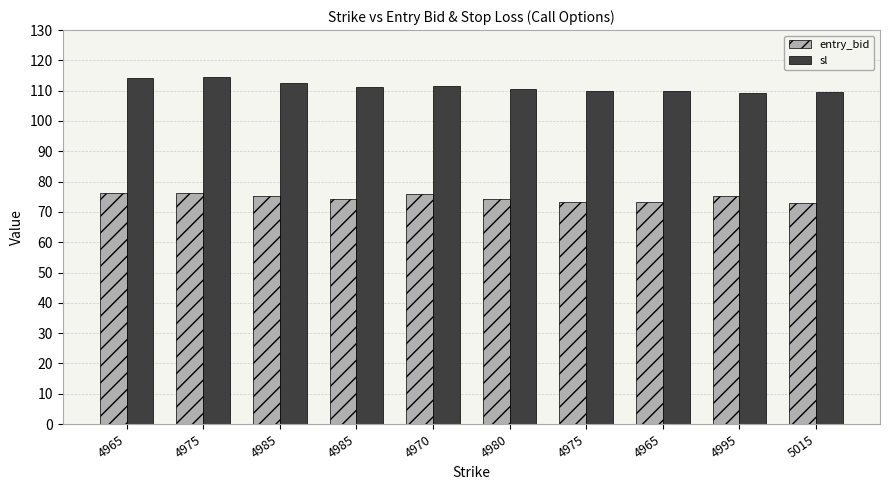

What are all the series names shown in the legend?

entry_bid, sl